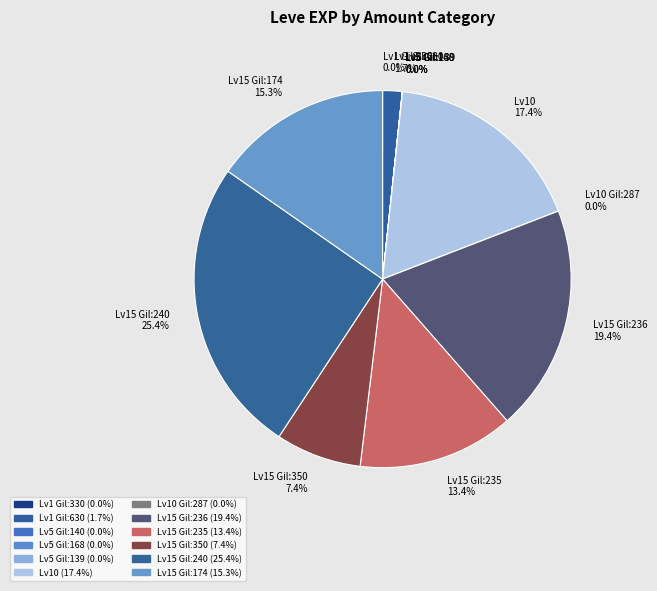

How much of the chart is everything except Lv10 17.4%?

82.6%